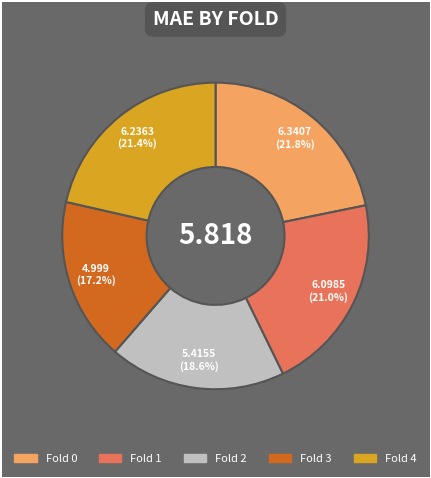

Combined, do Fold 3 and Fold 4 account for over 50%?

No